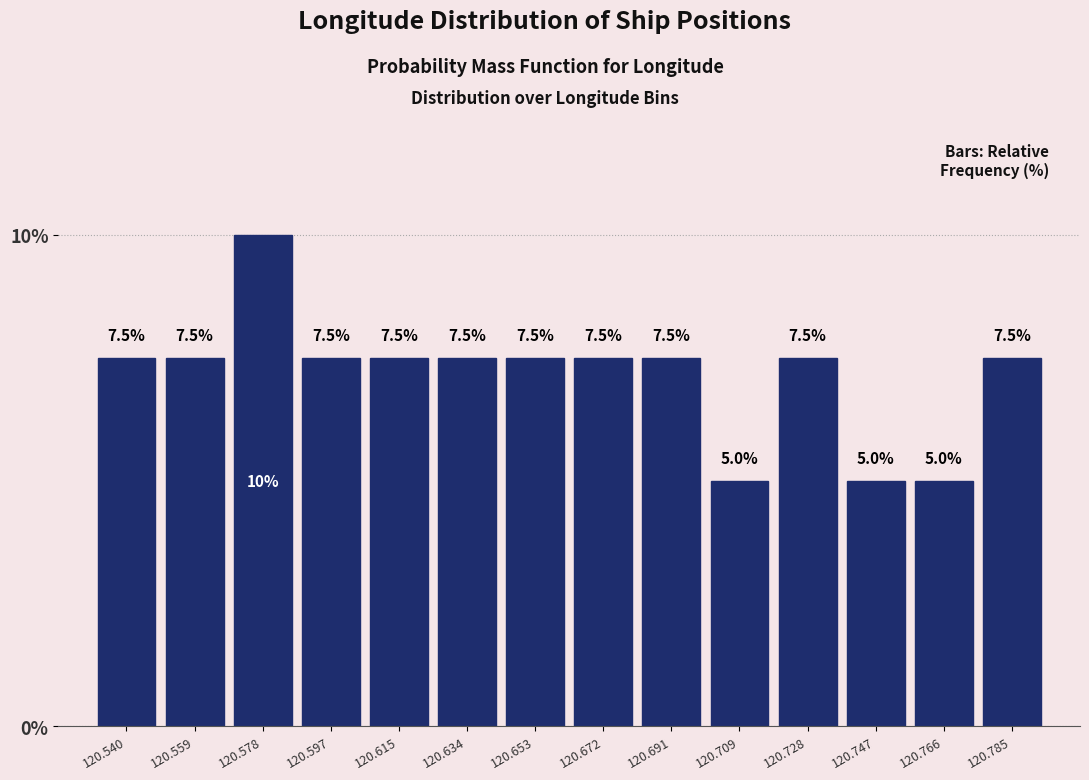

Over which range of the x-axis is the bar tallest?

120.568 to 120.588